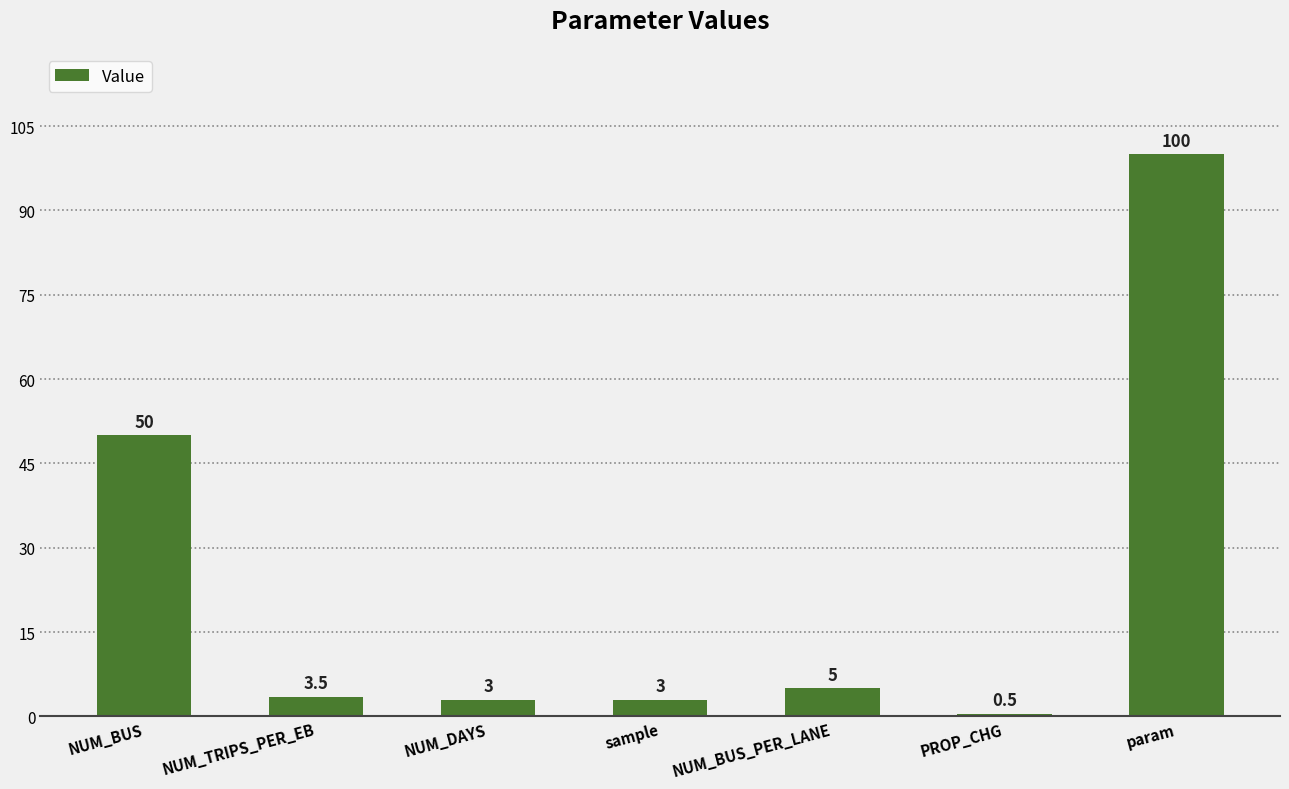

What is the sum of the values at NUM_DAYS and PROP_CHG?

3.5